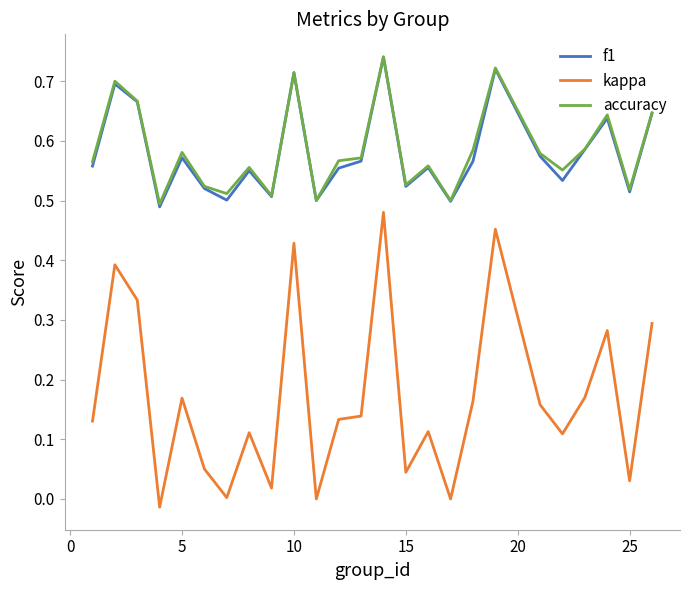

Which series has the largest range (max minus min)?

kappa